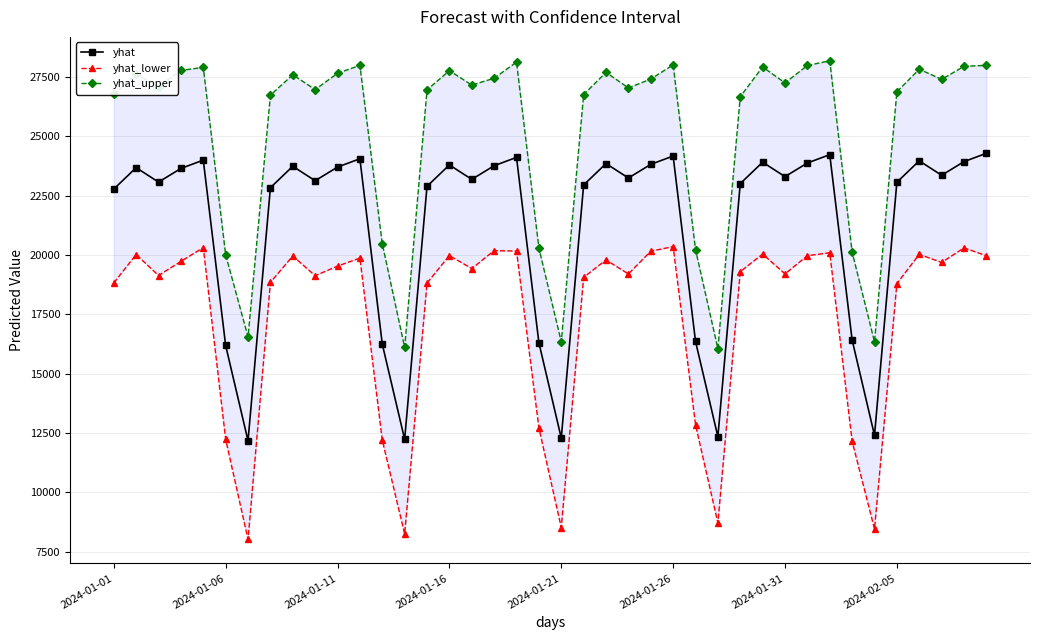

What is the value of the yhat_lower point at the 30th from the left?

20038.1